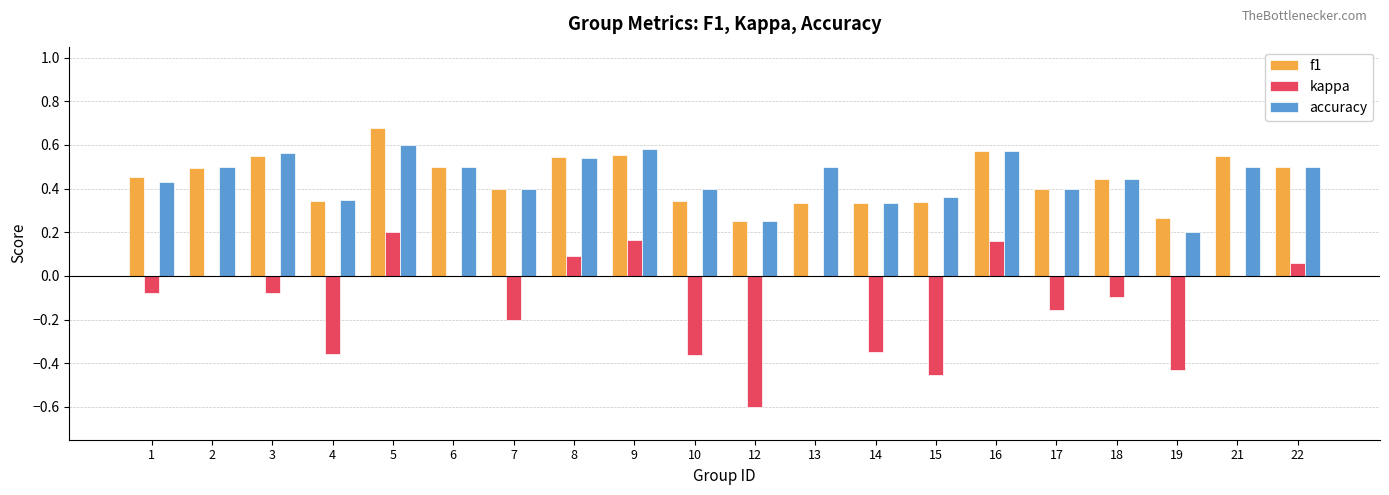

At which category is the sum across all series the highest?

5